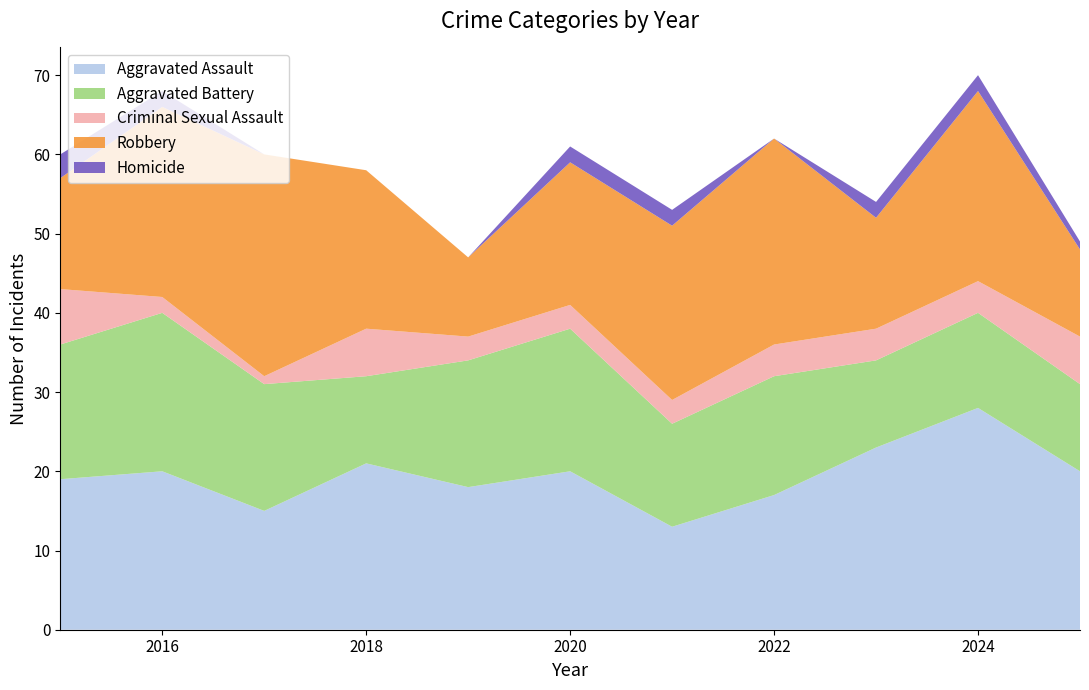

Reading right to left, what are all the values shown in this chart?

Aggravated Assault: 2025=20	2024=28	2023=23	2022=17	2021=13	2020=20	2019=18	2018=21	2017=15	2016=20	2015=19
Aggravated Battery: 2025=11	2024=12	2023=11	2022=15	2021=13	2020=18	2019=16	2018=11	2017=16	2016=20	2015=17
Criminal Sexual Assault: 2025=6	2024=4	2023=4	2022=4	2021=3	2020=3	2019=3	2018=6	2017=1	2016=2	2015=7
Robbery: 2025=11	2024=24	2023=14	2022=26	2021=22	2020=18	2019=10	2018=20	2017=28	2016=24	2015=14
Homicide: 2025=1	2024=2	2023=2	2022=0	2021=2	2020=2	2019=0	2018=0	2017=0	2016=2	2015=3